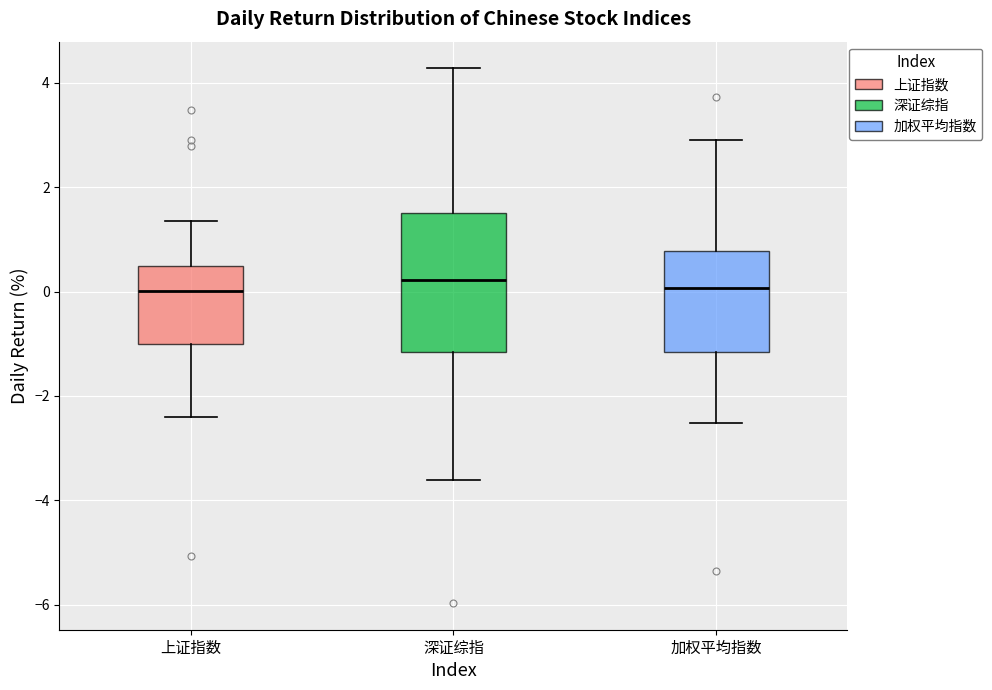

Reading left to right, transcribe this box plot: for each box, give where its median line is, the range the box spans, and where its two whiskers end, as read against the y-axis. The values are not printed on the chart, so give them approximately, as read against the axis.

上证指数: median 0.0, box -1.0 to 0.4, whiskers -2.4 to 1.4
深证综指: median 0.2, box -1.2 to 1.6, whiskers -3.6 to 4.2
加权平均指数: median 0.0, box -1.2 to 0.8, whiskers -2.6 to 3.0